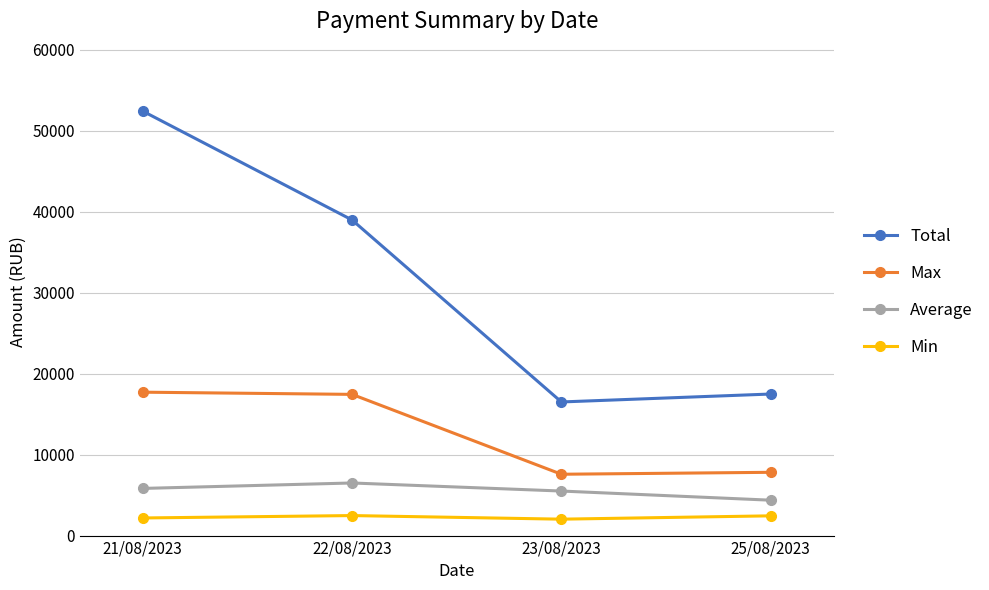

What is the value of the Average point at the 4th from the left?

4370.7